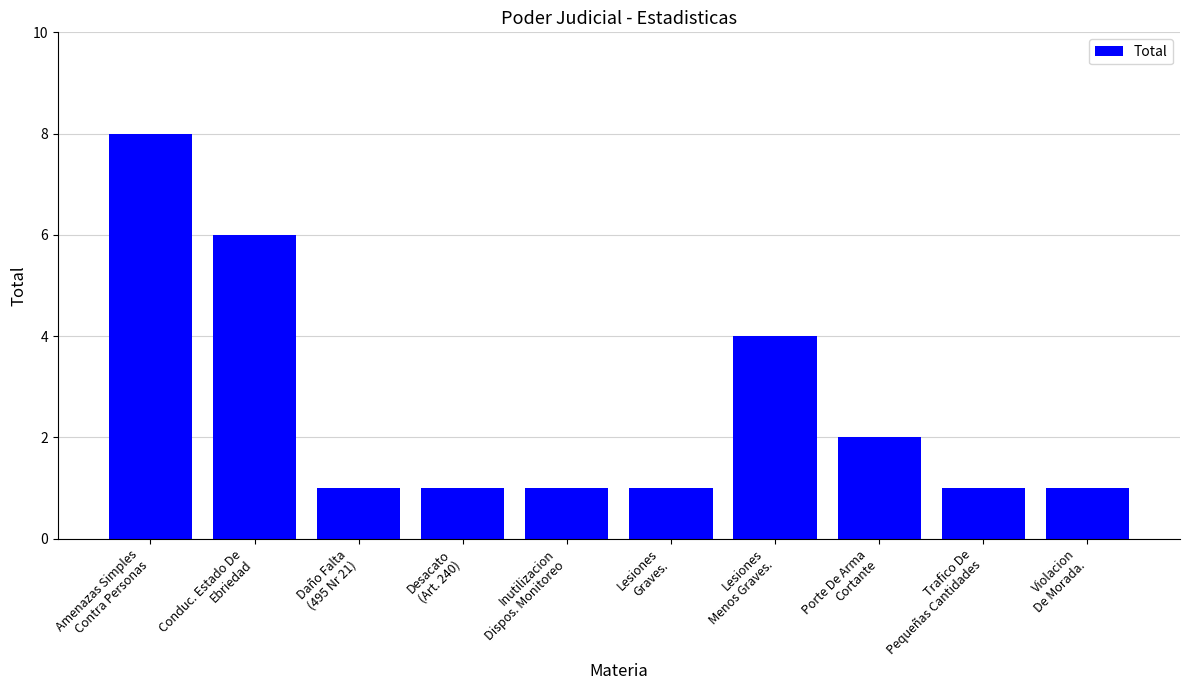

How many categories are shown in the chart?

10